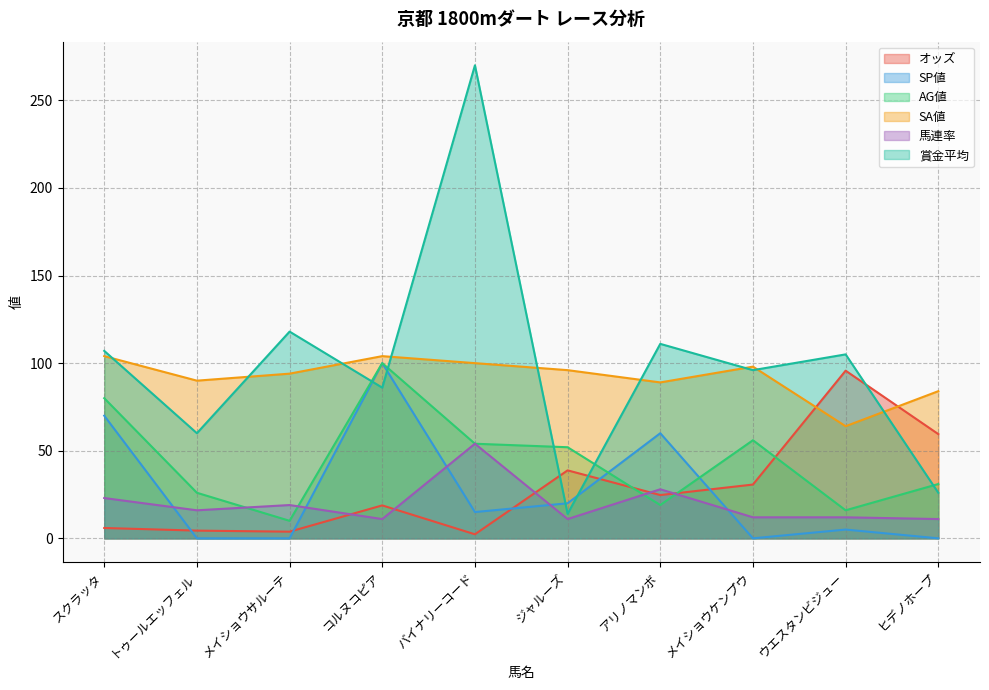

Which series ends up on top after the final intersection of AG値 and 賞金平均?

AG値